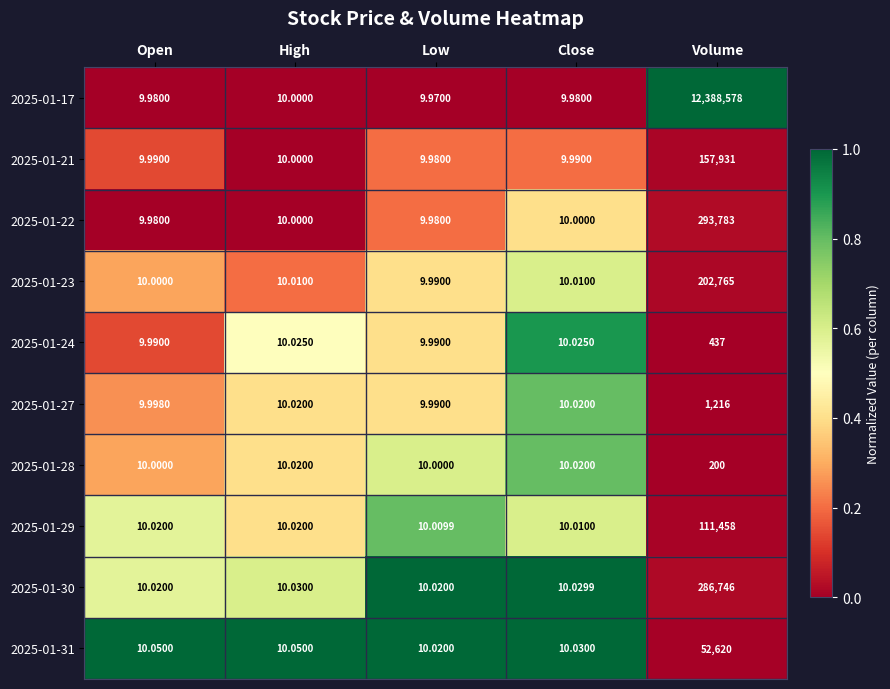

Which label corresponds to the largest value in the chart?

Volume